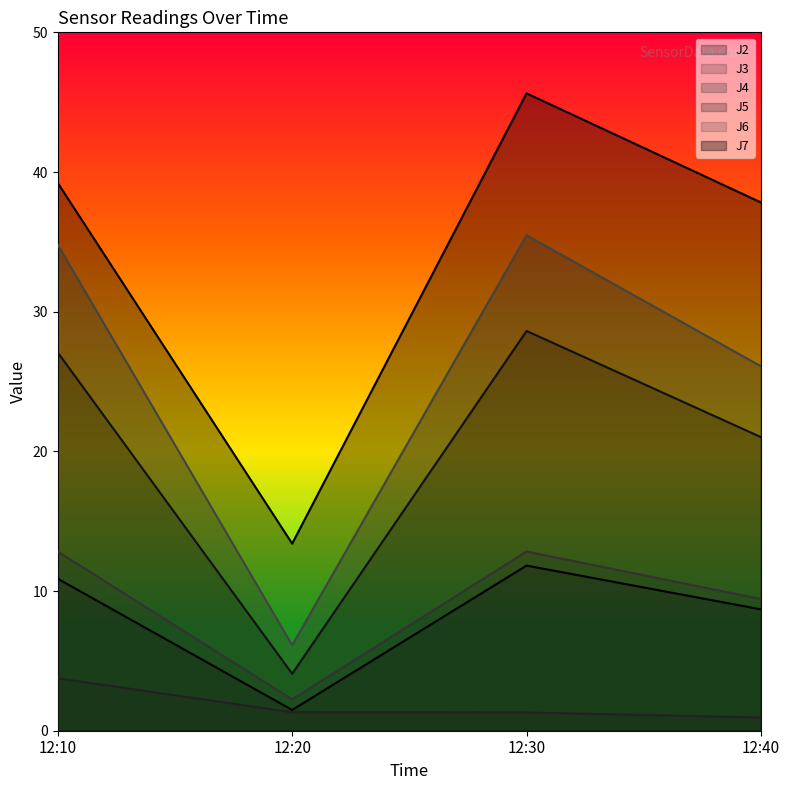

Between 12:20 and 12:30, which series saw the biggest shift?

J7